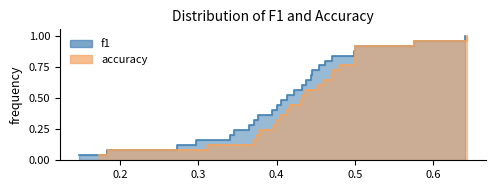

Rank the series by their maximum value, from highest to lowest.

accuracy, f1